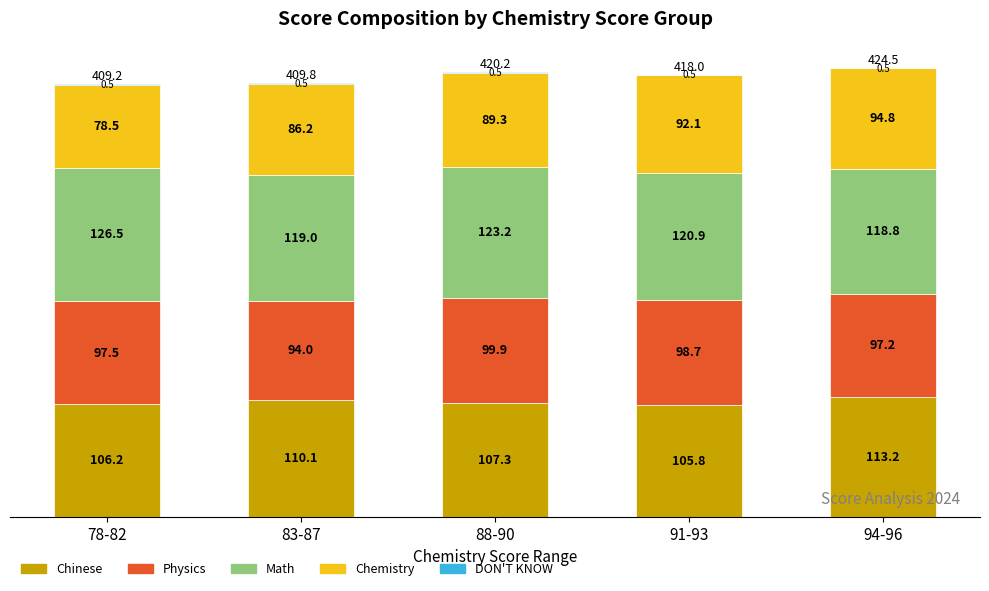

What is the difference between the Chinese values at 83-87 and 91-93?

4.3